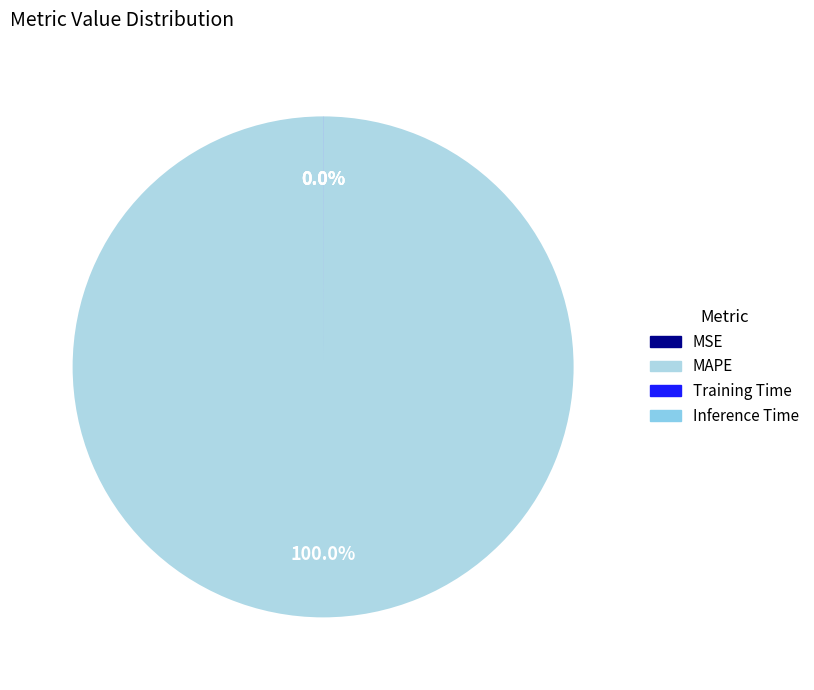

Is it true that MAPE is 99% of the pie?

False